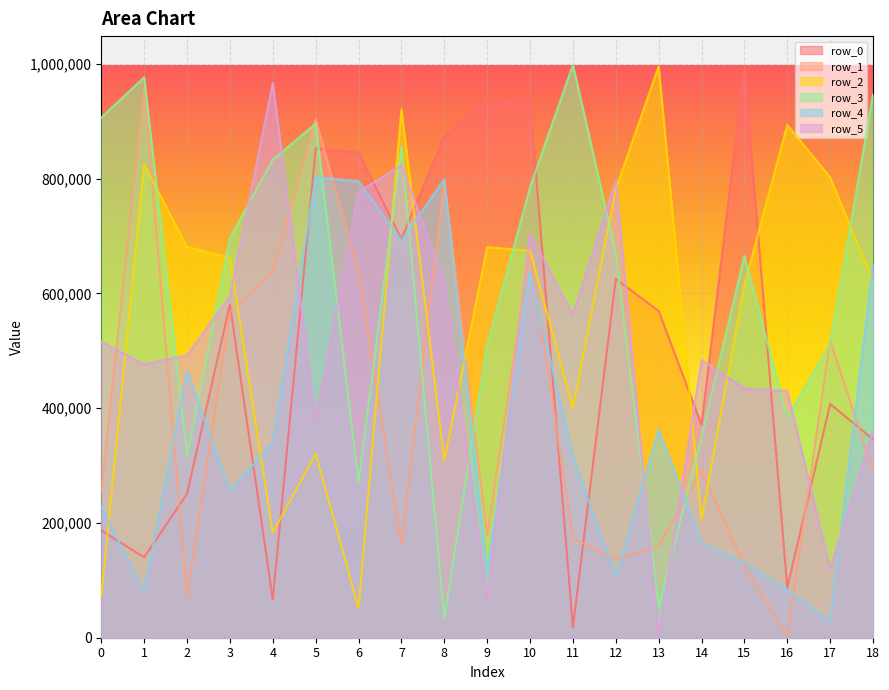

Where do row_2 and row_3 first cross each other?

1 and 2